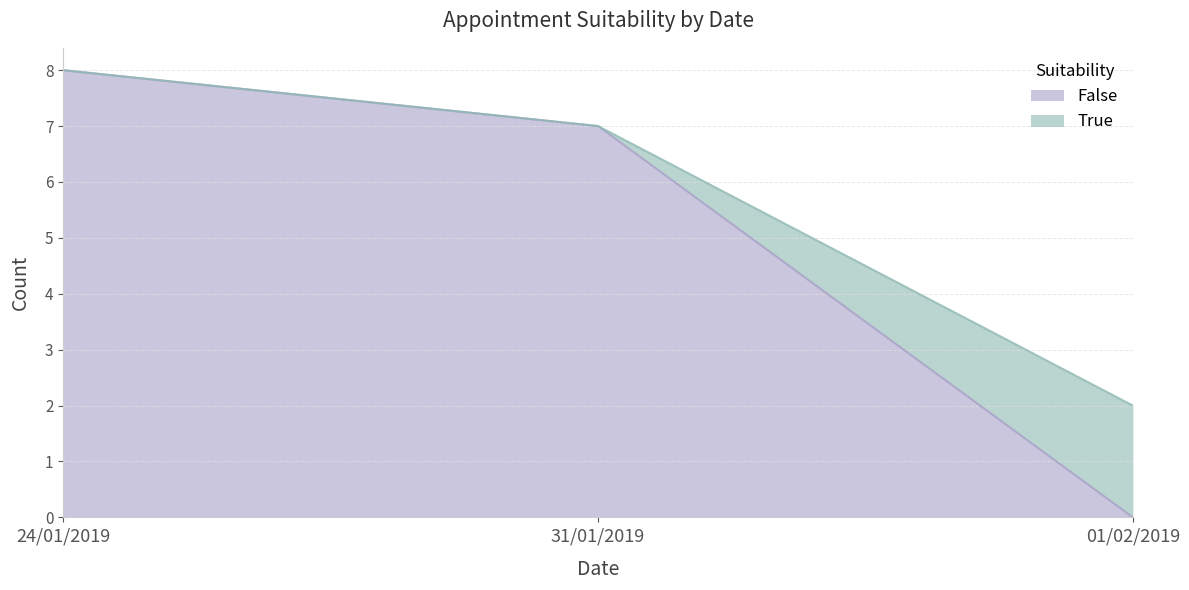

Does the chart display data point markers on the line(s)?

No